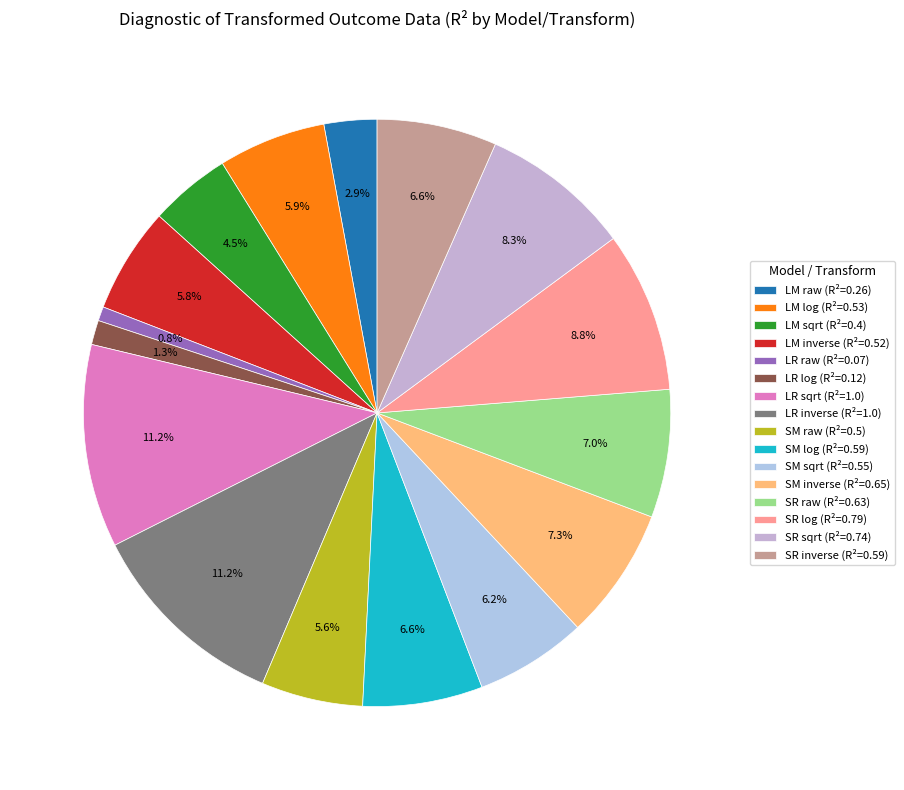

Between SM inverse and SR sqrt, which is larger?

SR sqrt